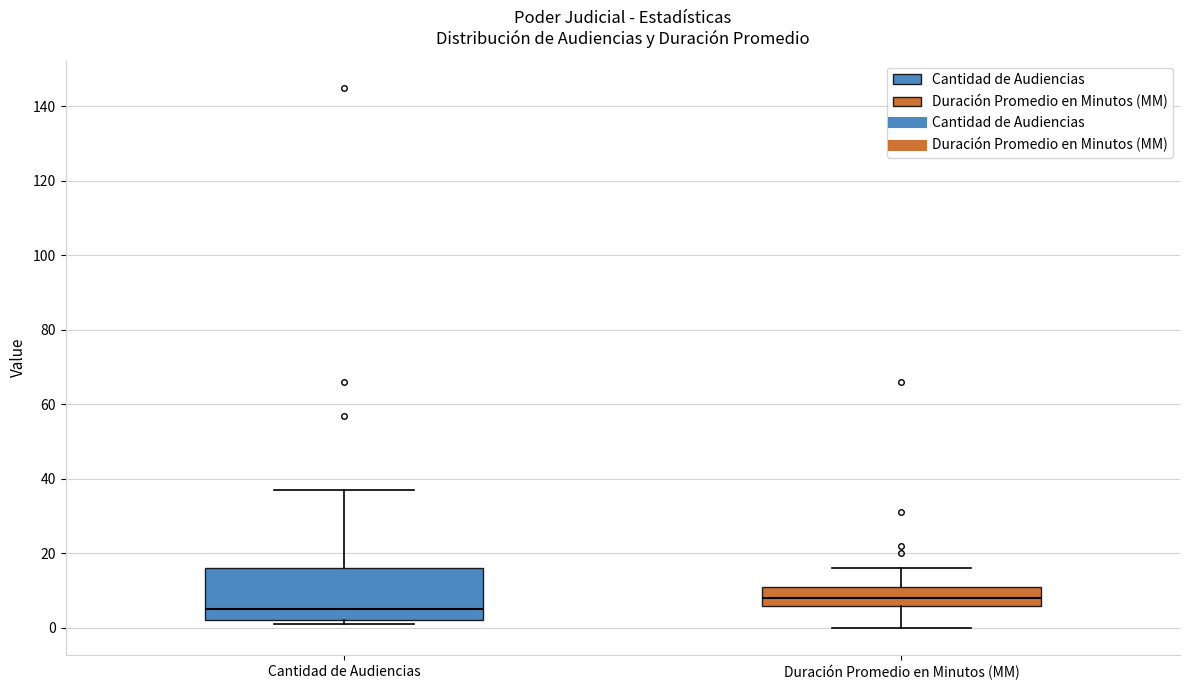

Where does the median line of the box for Cantidad de Audiencias sit on the y-axis? The values are not printed on the chart, so give them approximately, as read against the axis.

6